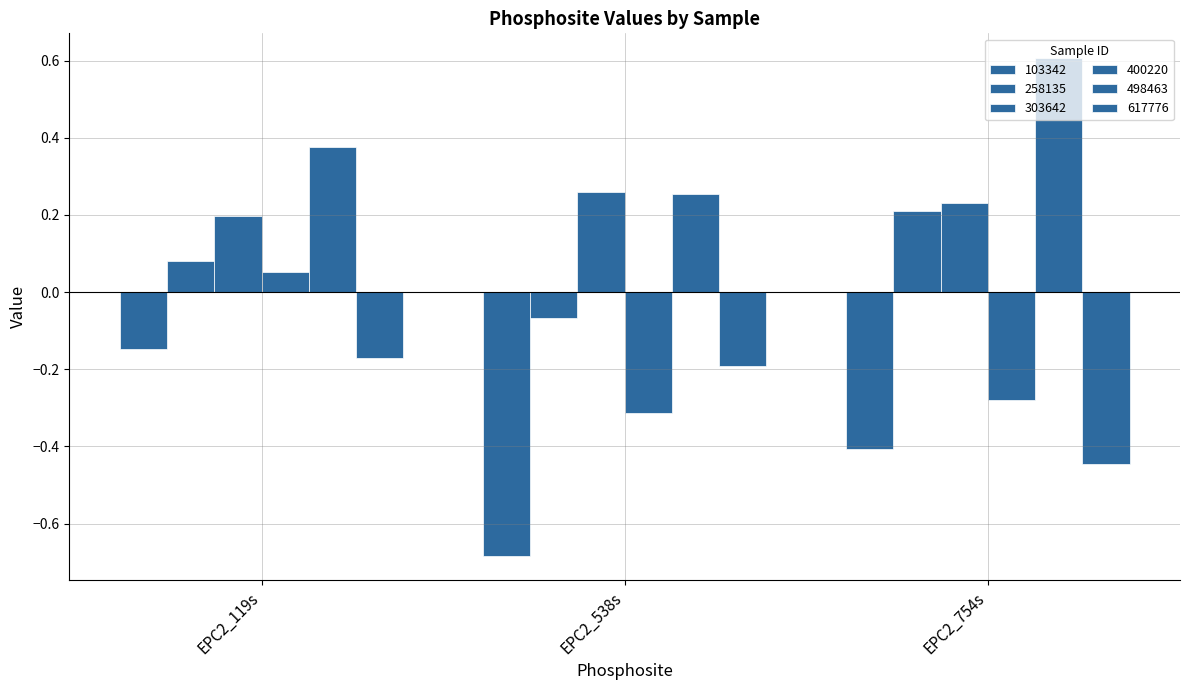

The value of 400220 at EPC2_754s is -0.3. True or false?

True